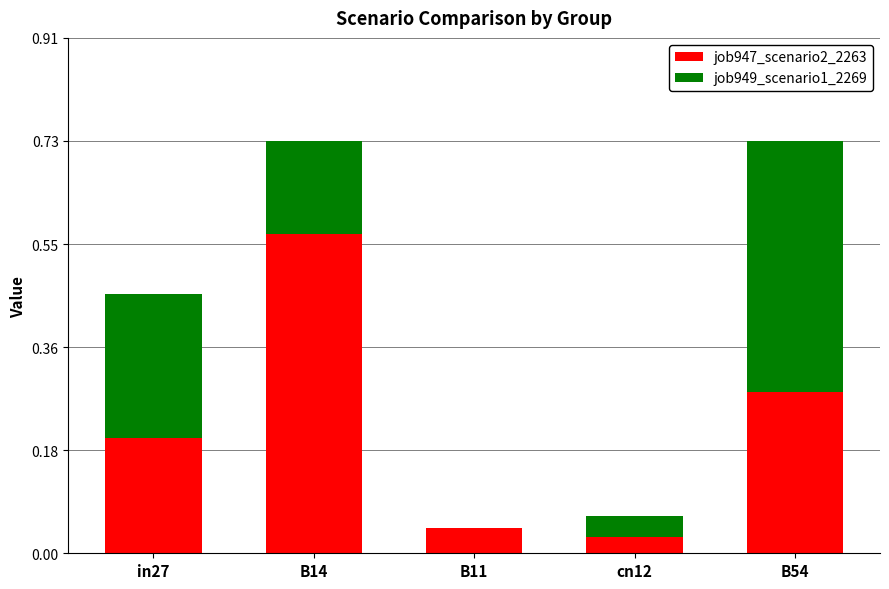

What is the total value across all series at B14?

0.7